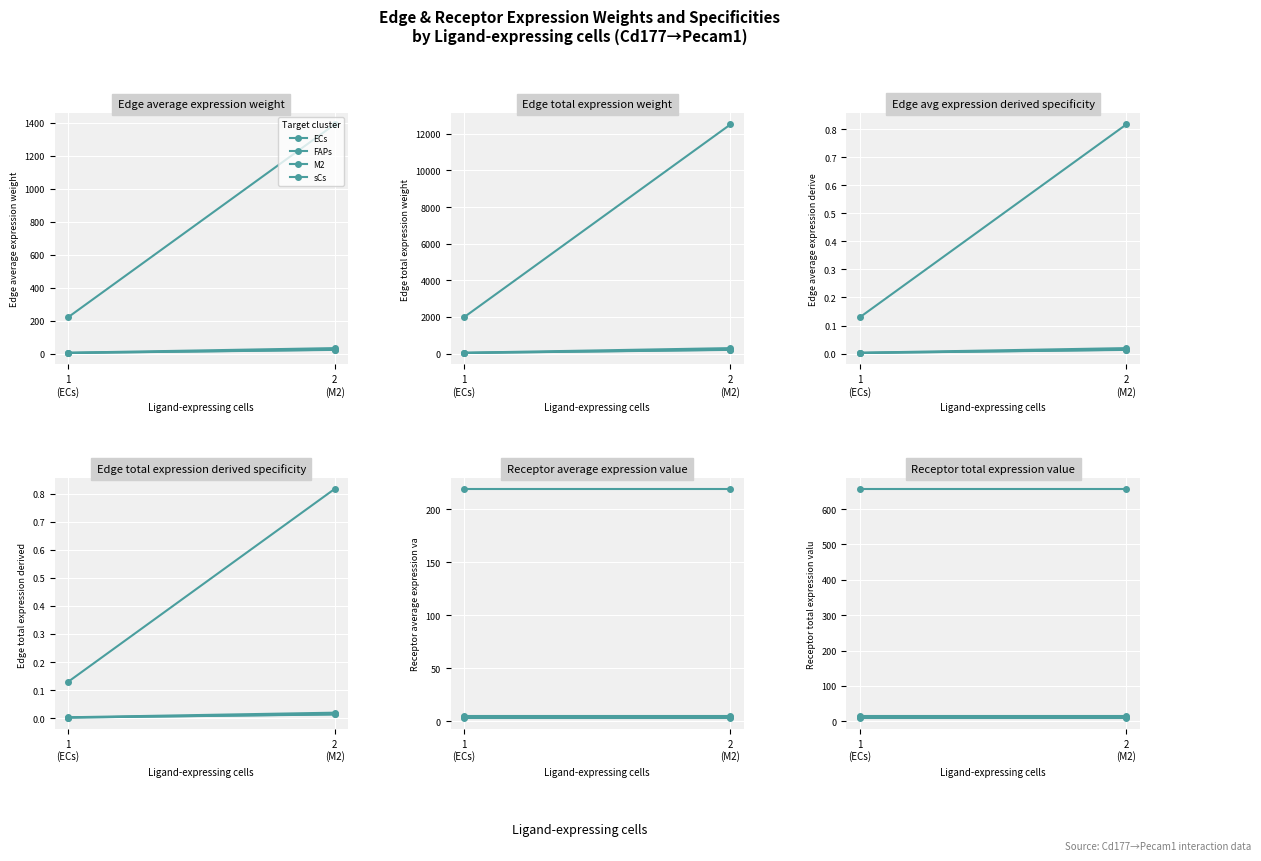

True or false: ECs has a value of 656.9 at 2
(M2).

True